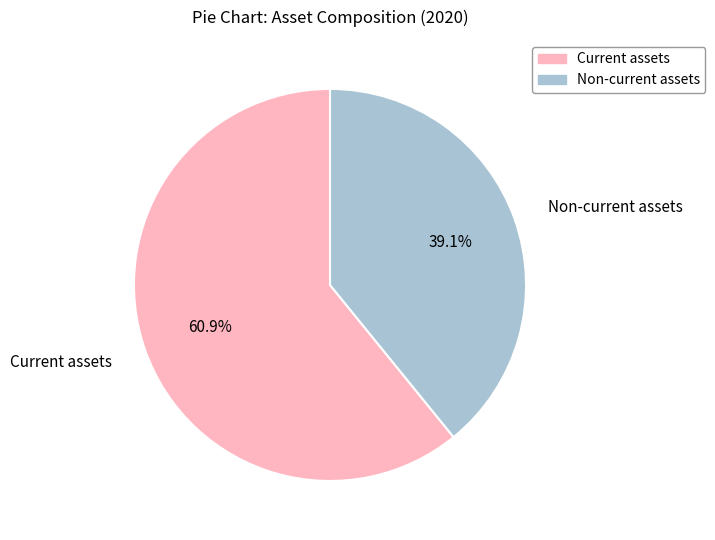

What percentage is NOT represented by Current assets?

39.1%